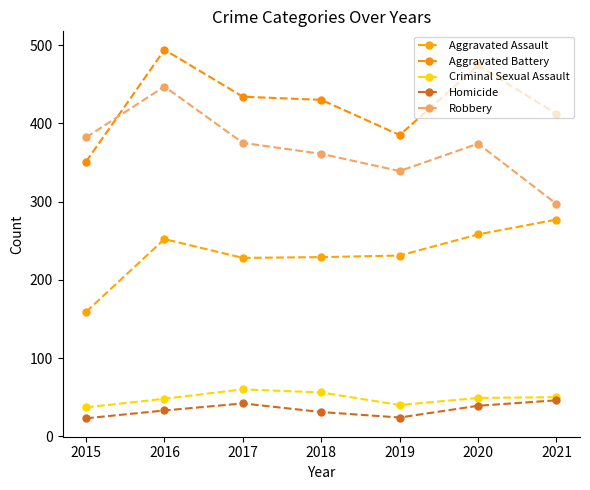

What is the difference between the maximum and second lowest values in the Robbery series?

108